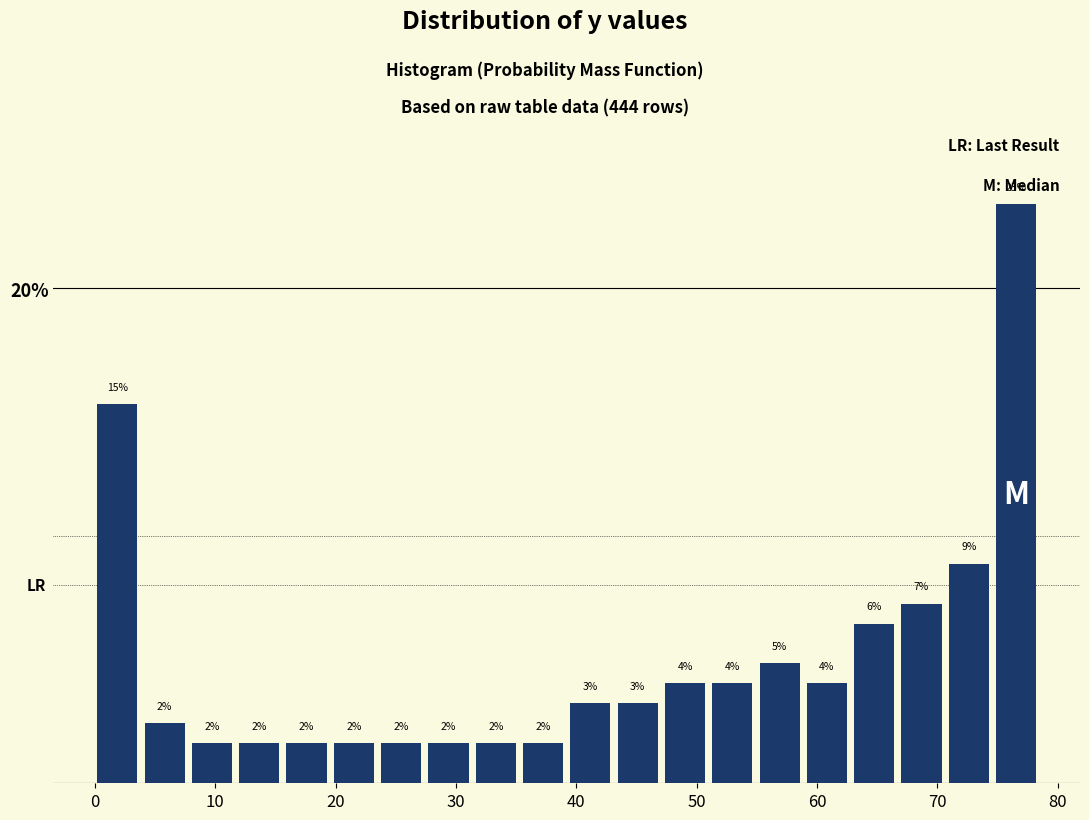

Around what value on the x-axis is the tallest bar? Give the approximate position of its centre, as read against the axis.

77